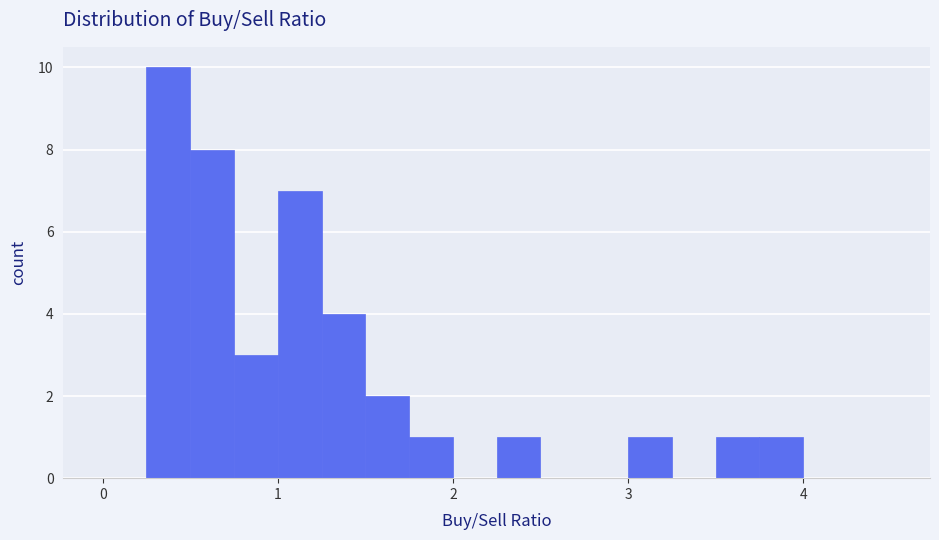

Around what value on the x-axis is the tallest bar? Give the approximate position of its centre, as read against the axis.

0.4